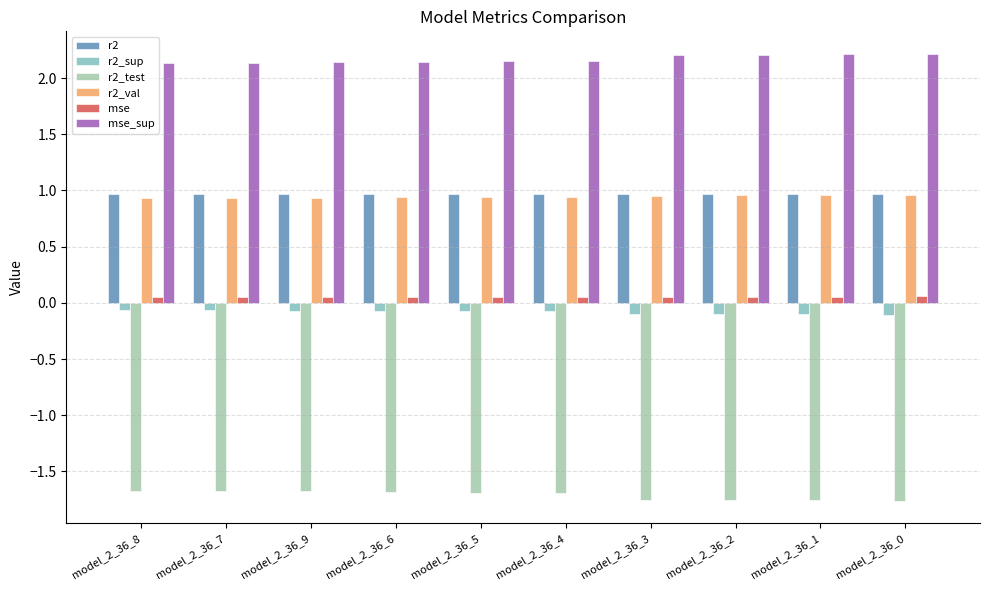

Count the mse_sup values in the range 2 to 3.

10